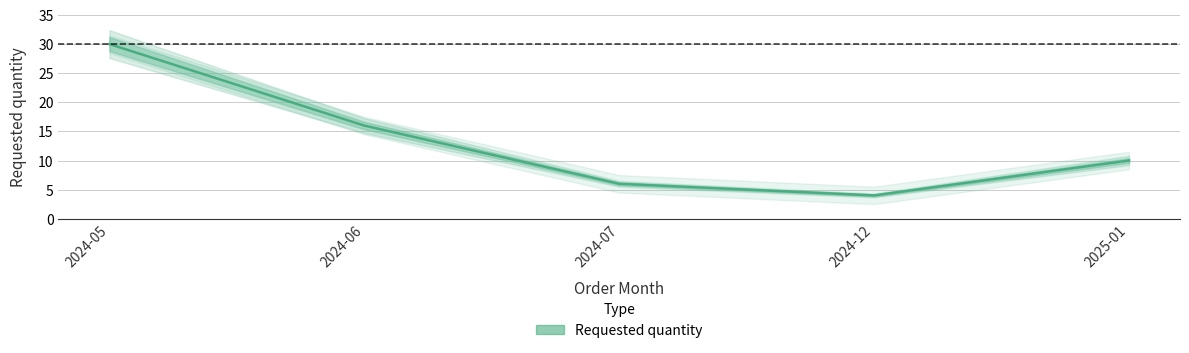

Where is the first local minimum?

2024-12